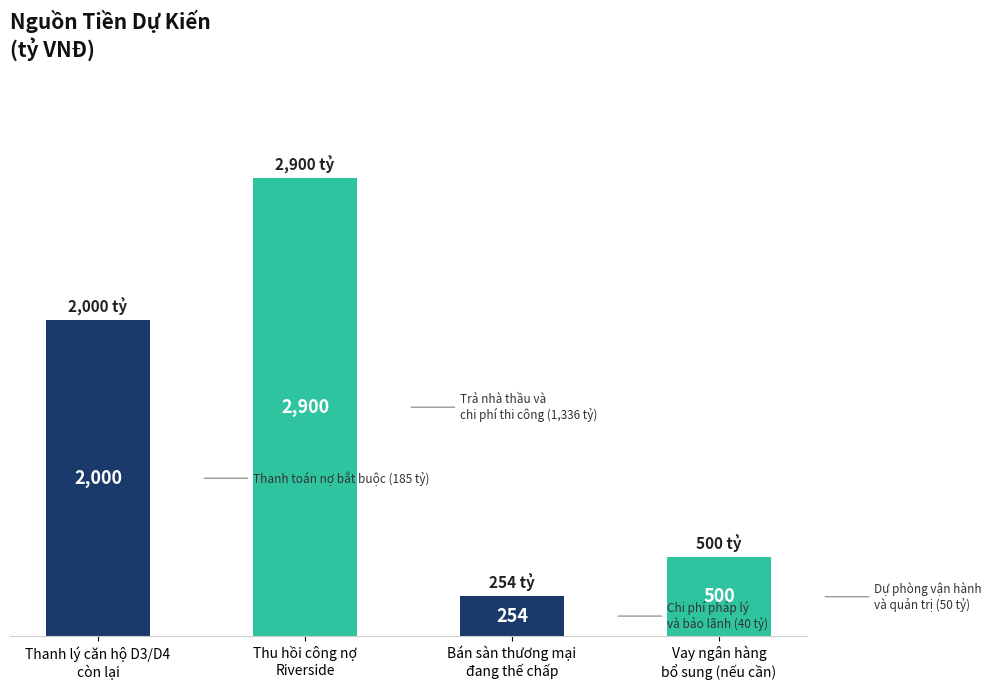

At which label is the value closest to 1577?

Thanh lý căn hộ D3/D4
còn lại